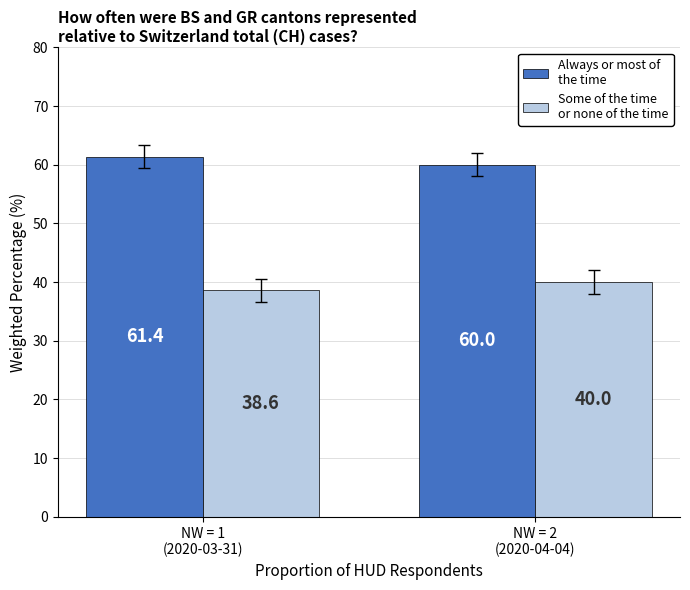

What is the maximum value shown in the chart?

61.4